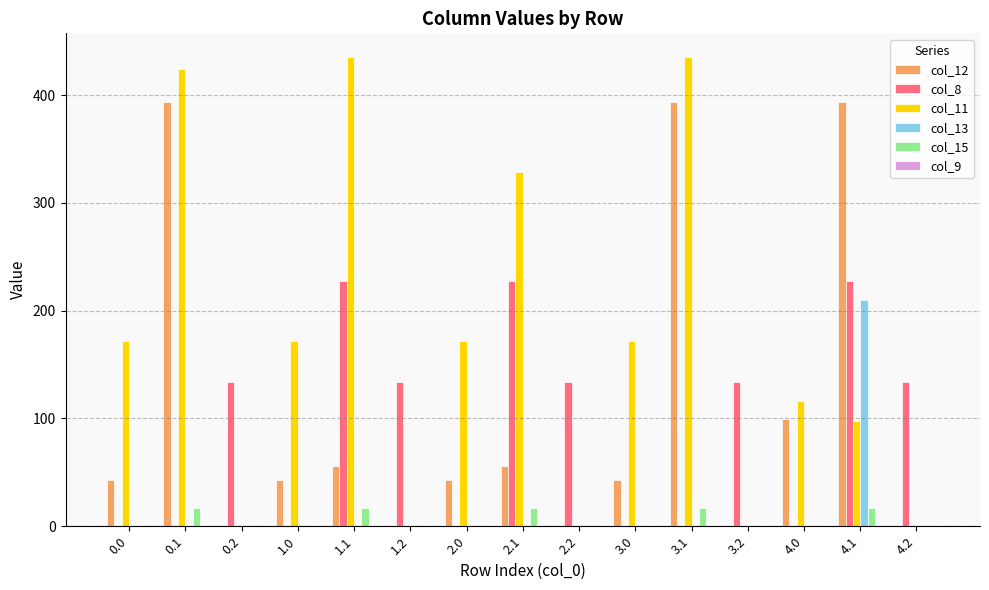

What is the approximate value of col_11 at 0.0?

172.3